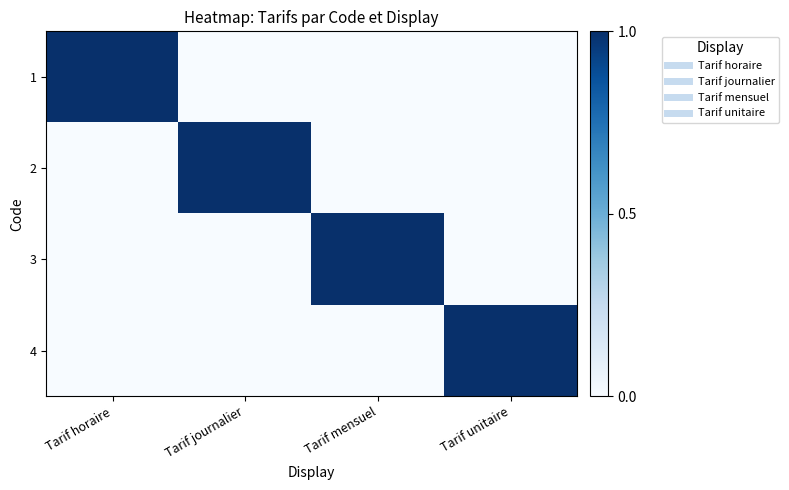

Which has a higher value, Tarif journalier or Tarif unitaire?

Tarif journalier